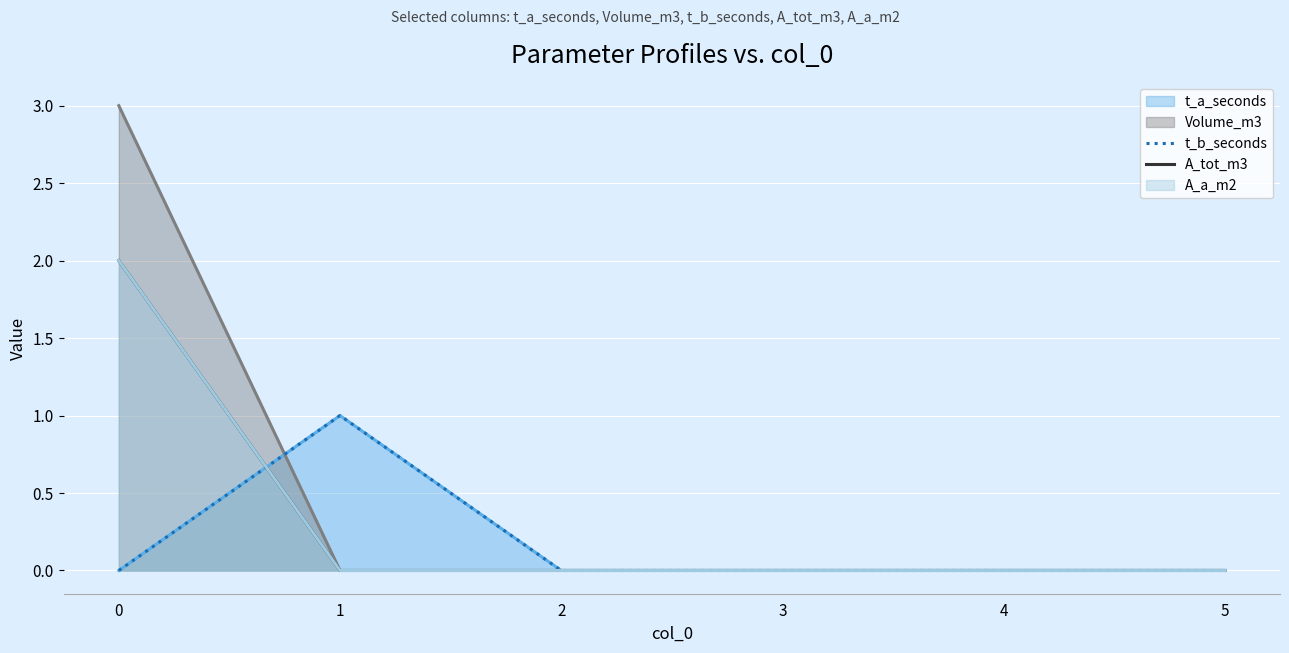

Between 4 and 0, which is larger?

4